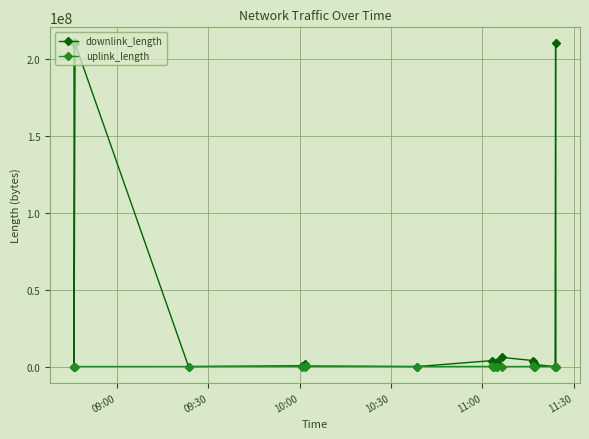

Which series has the widest spread of values?

downlink_length